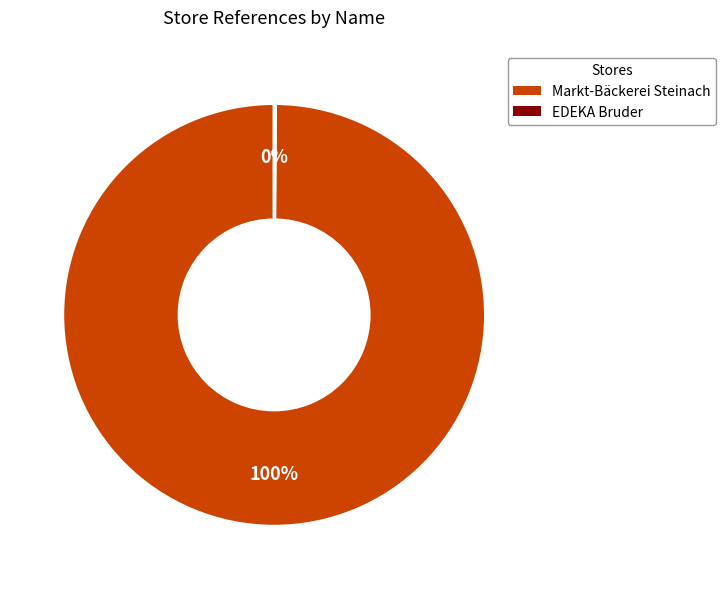

To the nearest percent, what percentage of the pie is Markt-Bäckerei Steinach?

100%